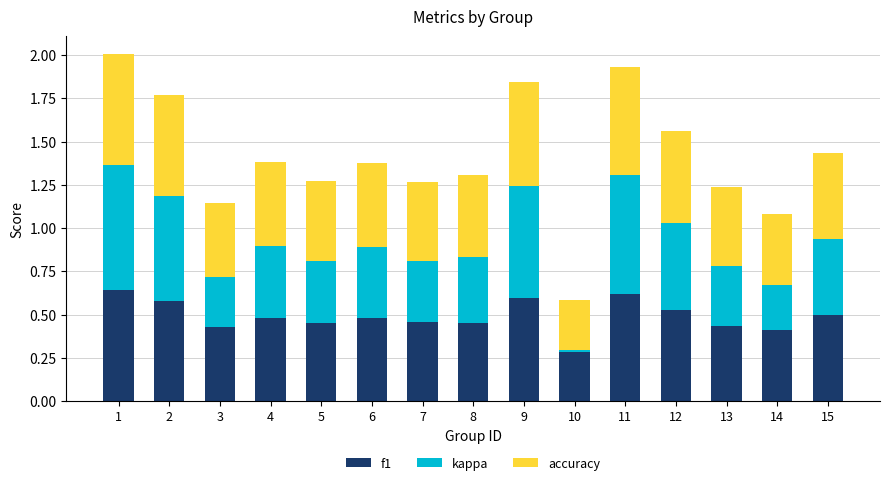

What is the total value across all series at 12?

1.6